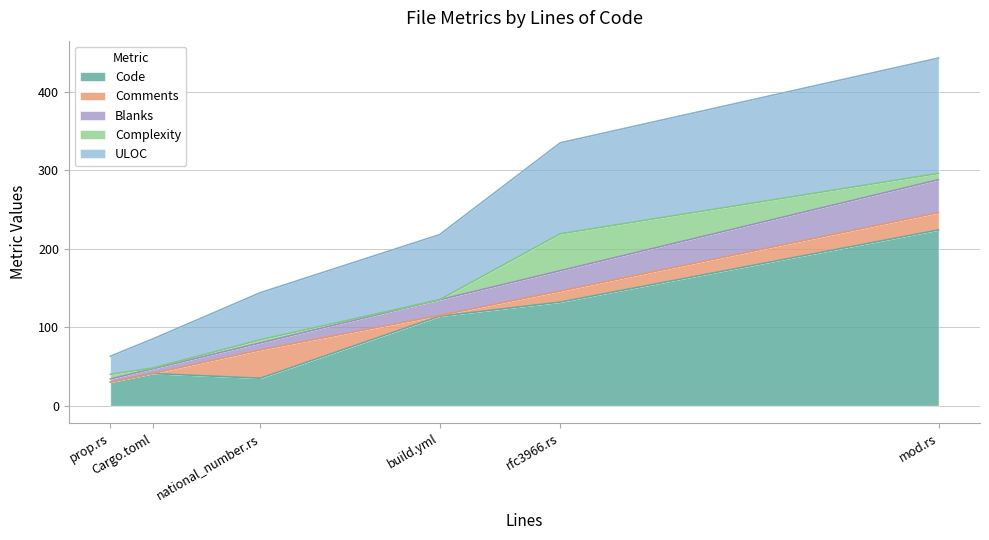

Count the number of categories in the chart.

6